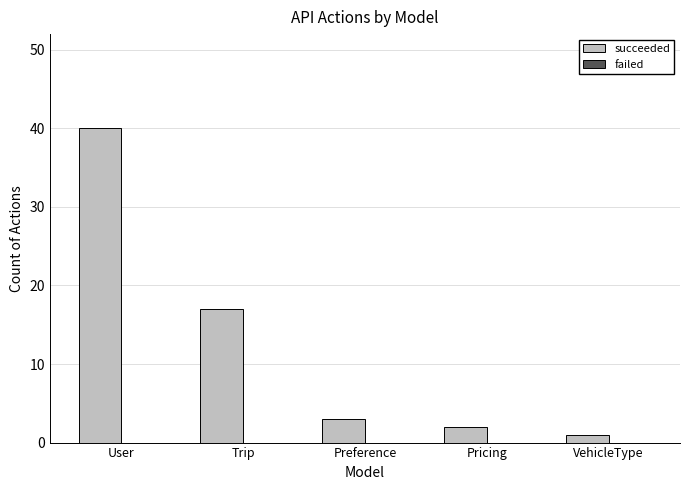

Are the bars horizontal?

No